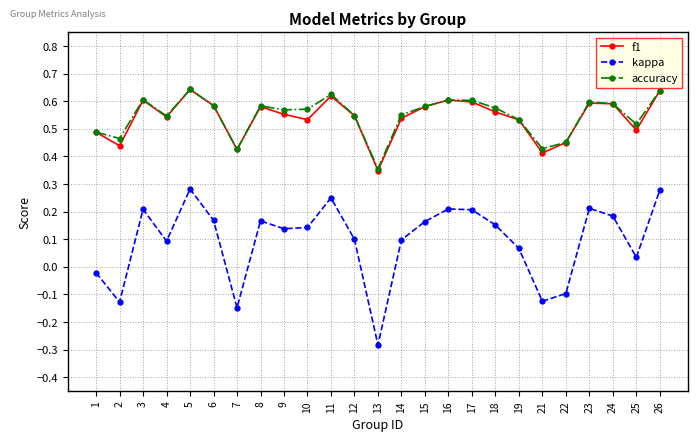

What is the sum of all kappa values?

2.4